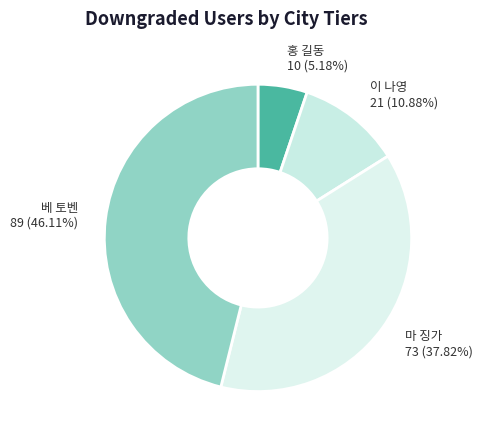

What is the largest slice in the pie chart?

베 토벤